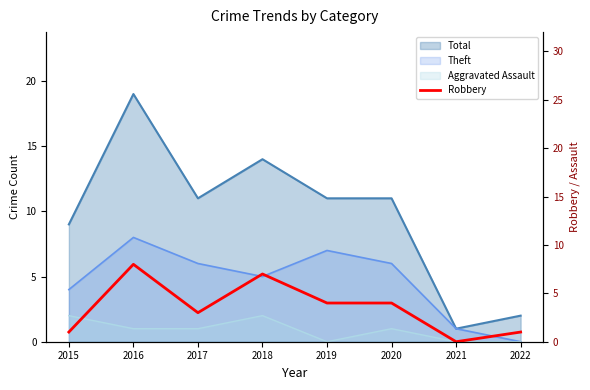

At which category does the data reach its first local peak?

2016